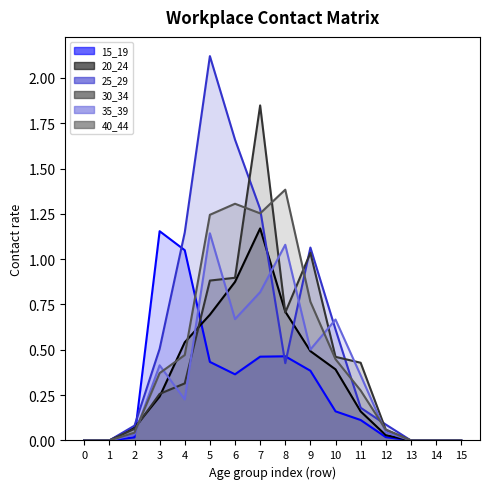

How many data points does each series have?

16